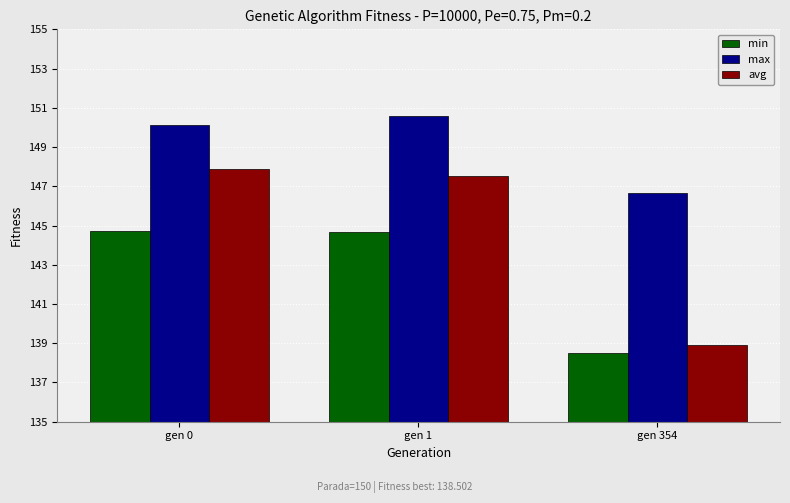

What is the difference between the second highest and minimum values in the max series?

3.5